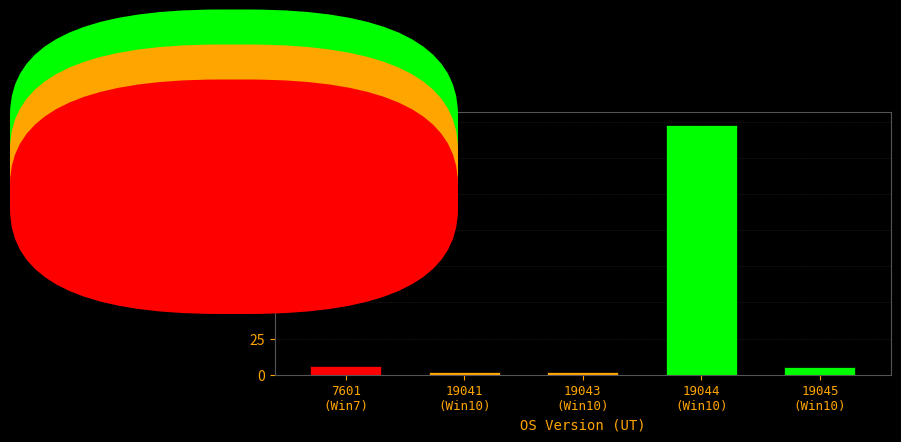

Reading left to right, list all the values displayed in this chart.

6	2	2	173	5